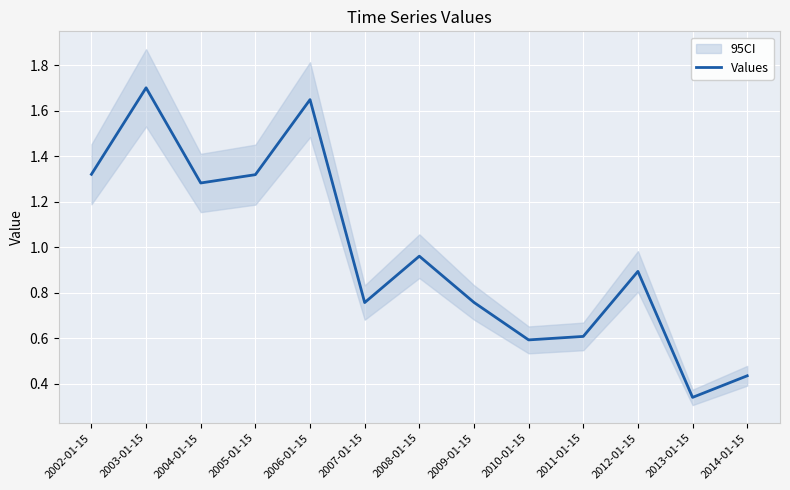

How many lines are shown in the chart?

1